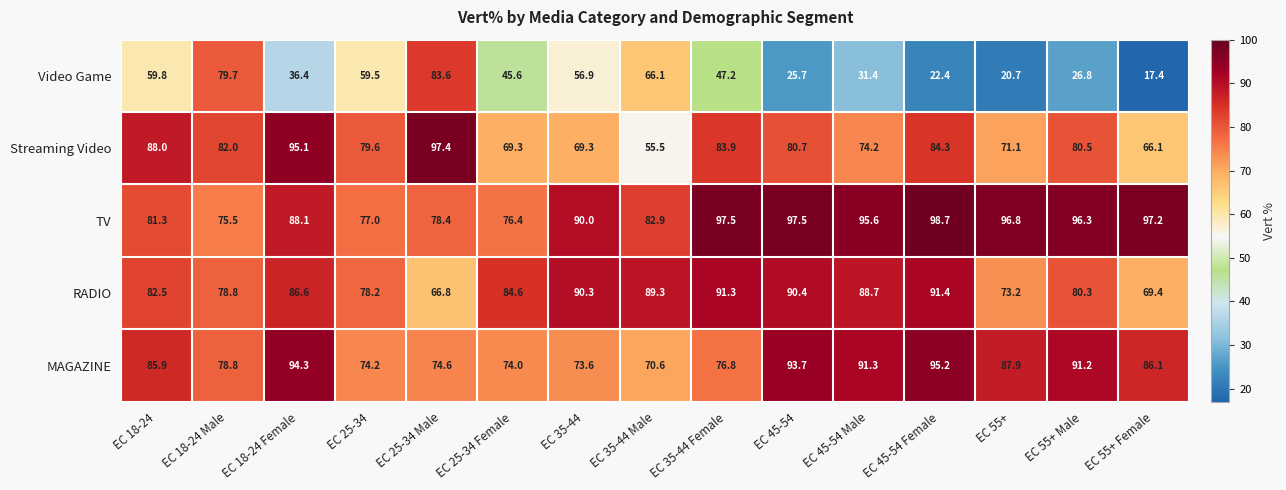

Is it true that Streaming Video equals 80.7 at EC 45-54?

True